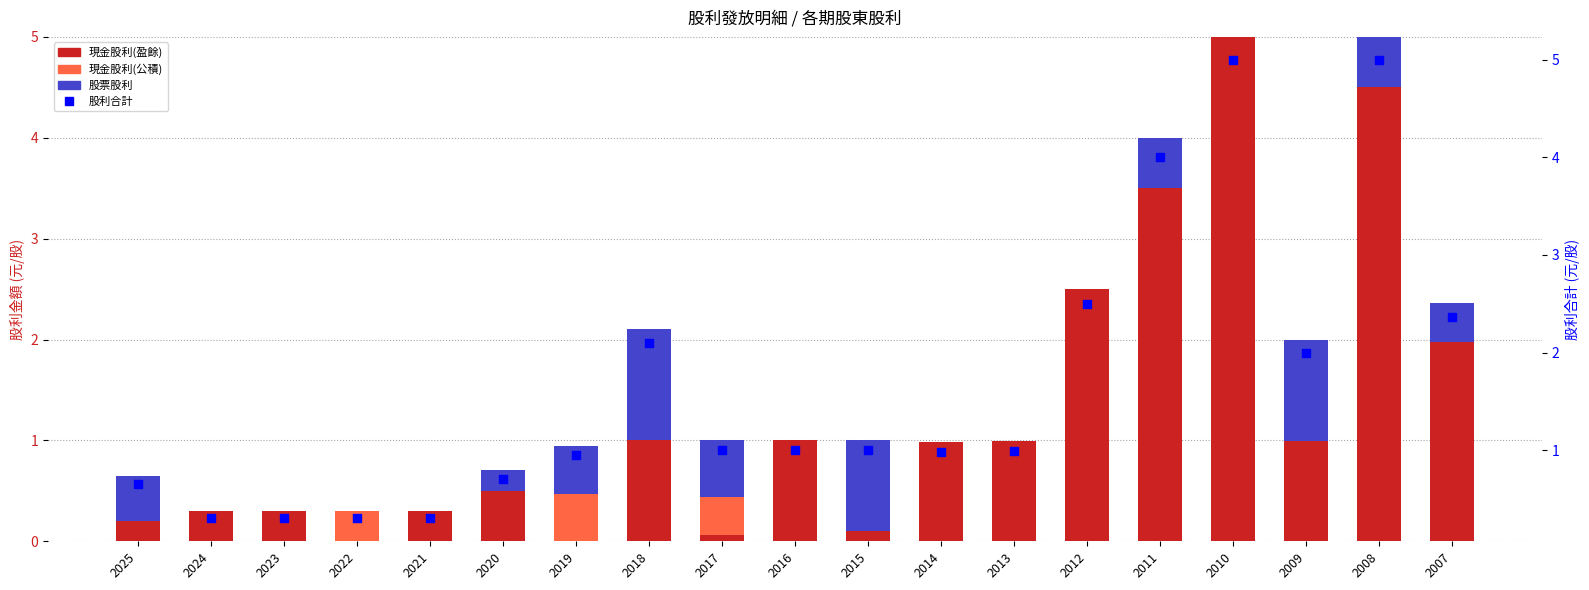

At which category is the sum across all series the highest?

2010